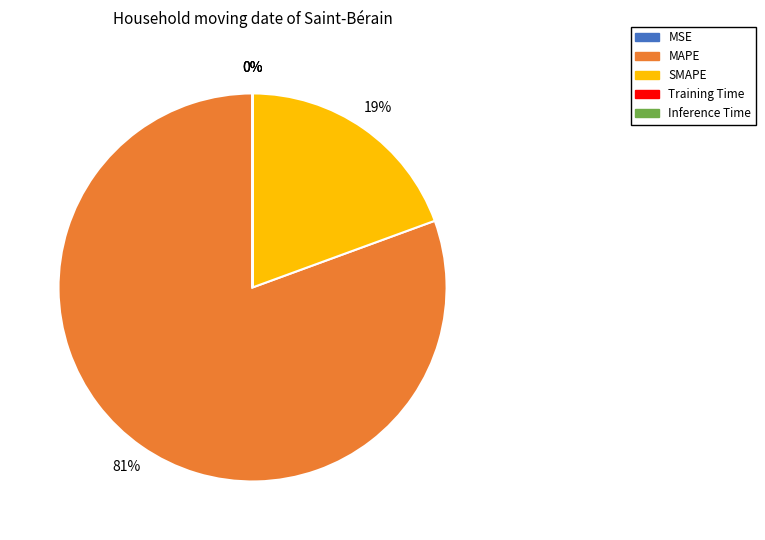

What is the ratio of the value at SMAPE to the value at MAPE?

0.2